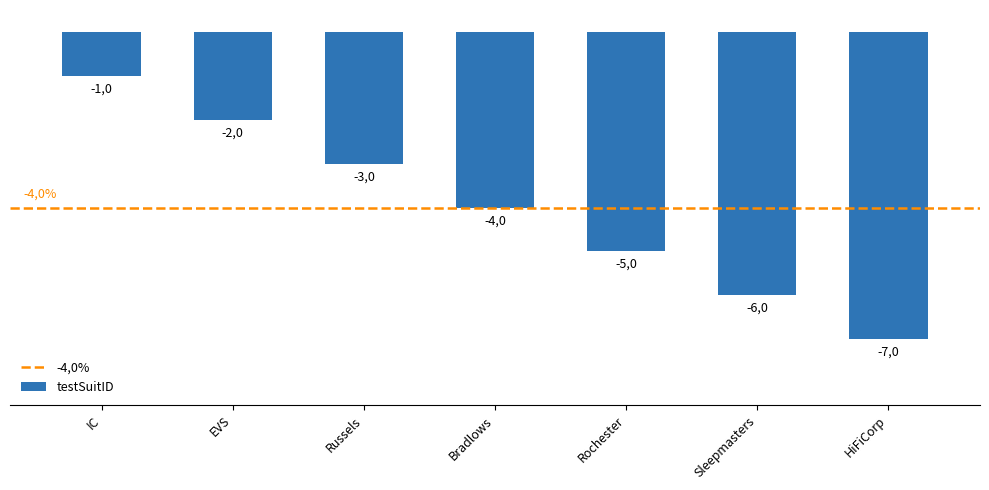

Does the chart contain any negative values?

Yes